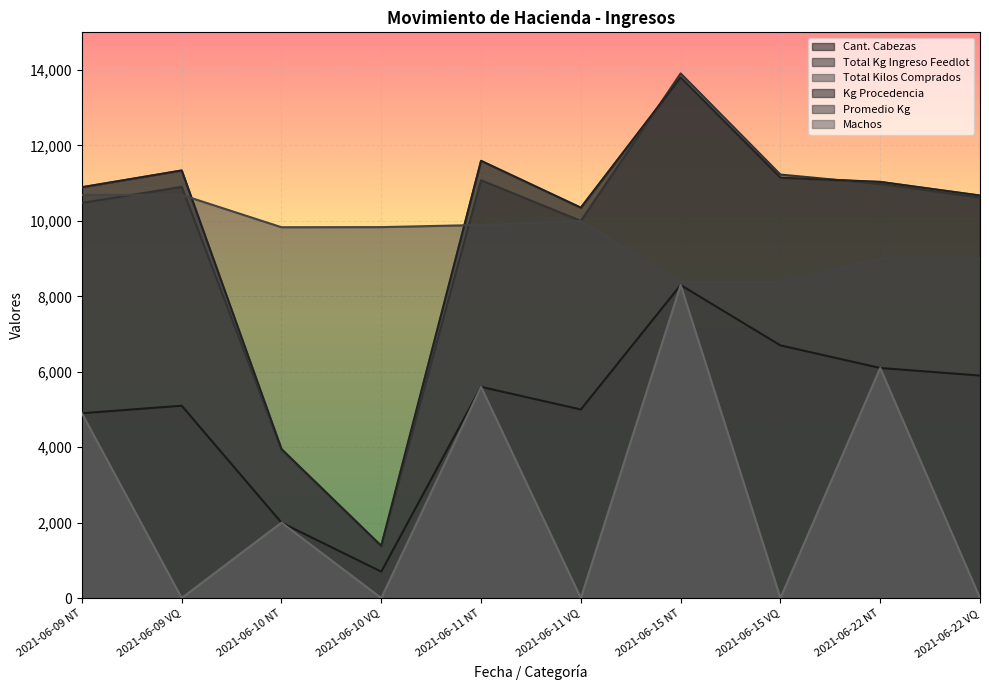

How many lines are shown in the chart?

6